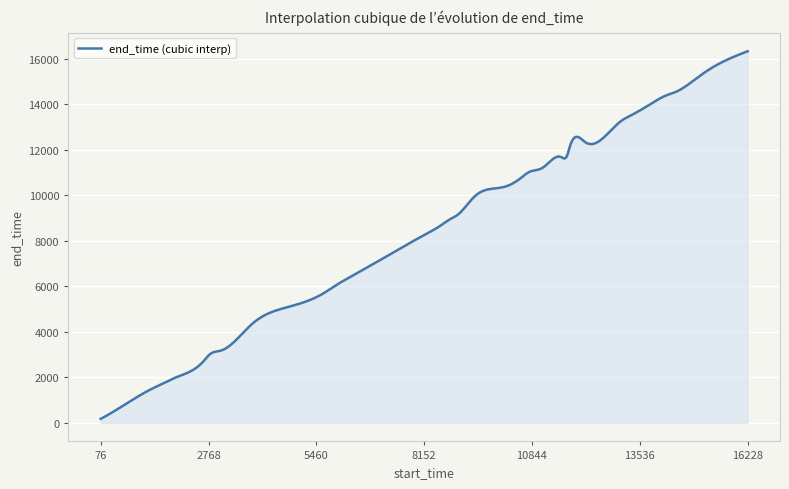

What is the minimum value shown in the chart?

175.0